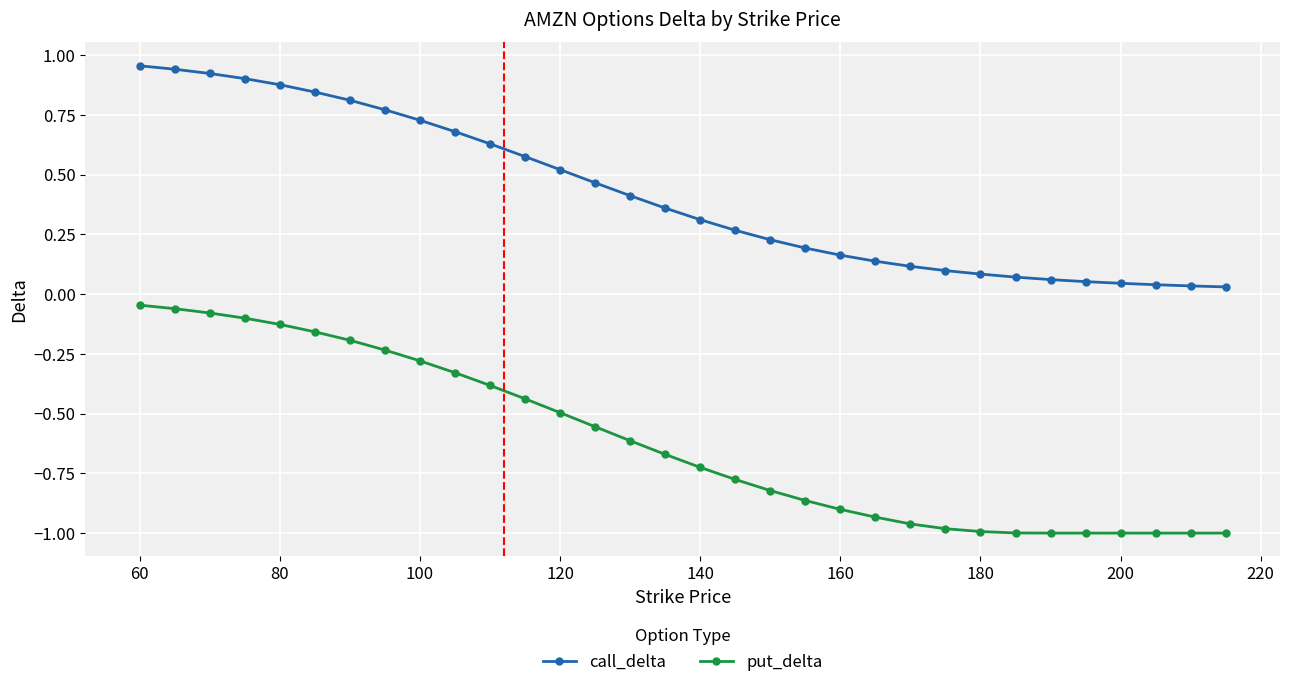

True or false: call_delta and put_delta intersect in this chart.

False